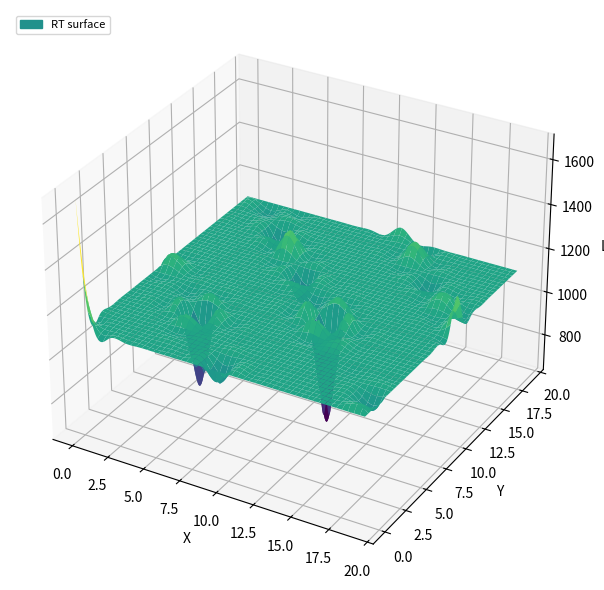

What is the difference between the values at 10 and 34?

1708